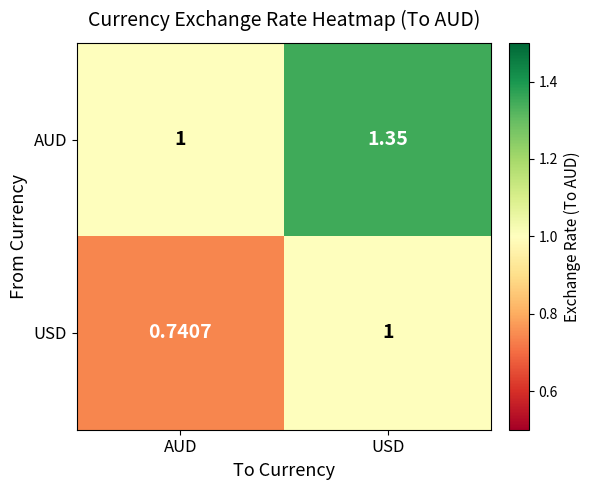

Which series has the largest range (max minus min)?

AUD